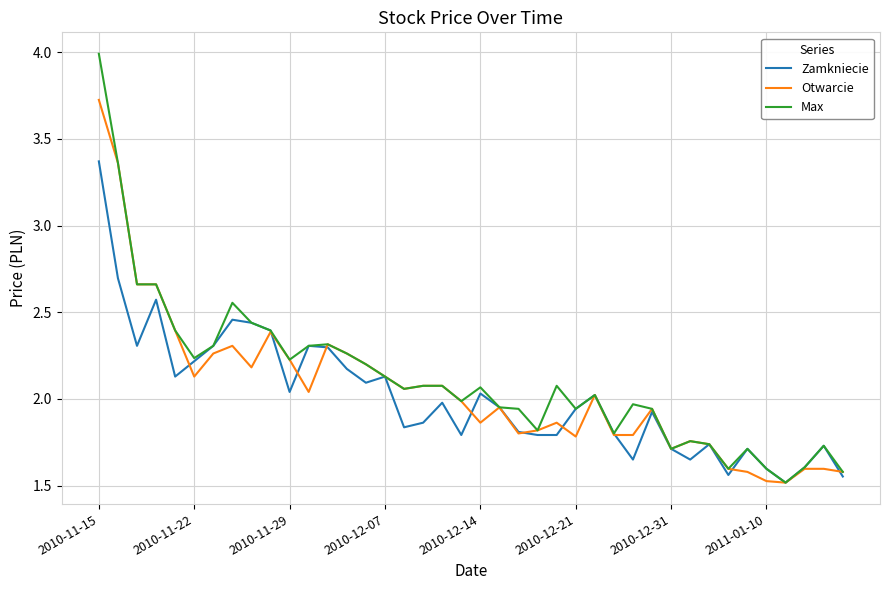

True or false: Zamkniecie and Otwarcie intersect in this chart.

True